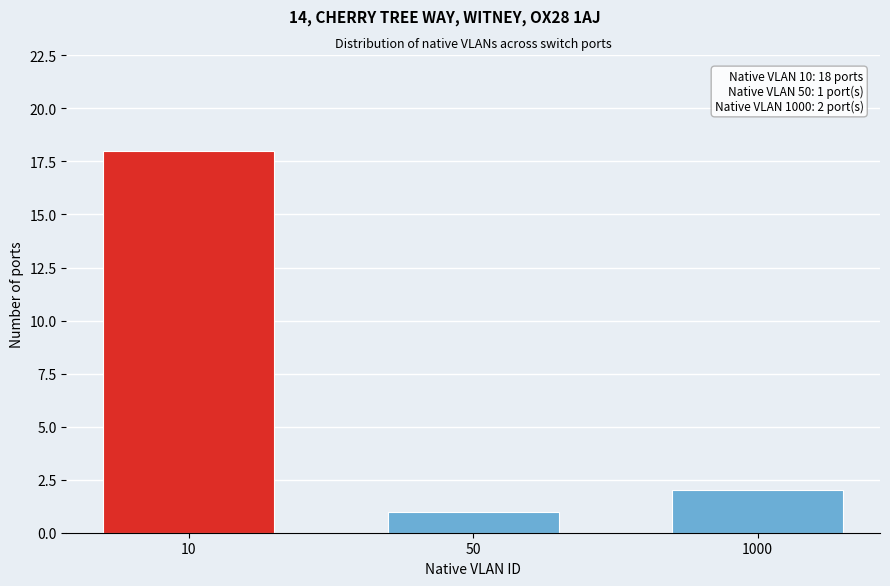

Reading right to left, what are all the values shown in this chart?

1000=2	50=1	10=18